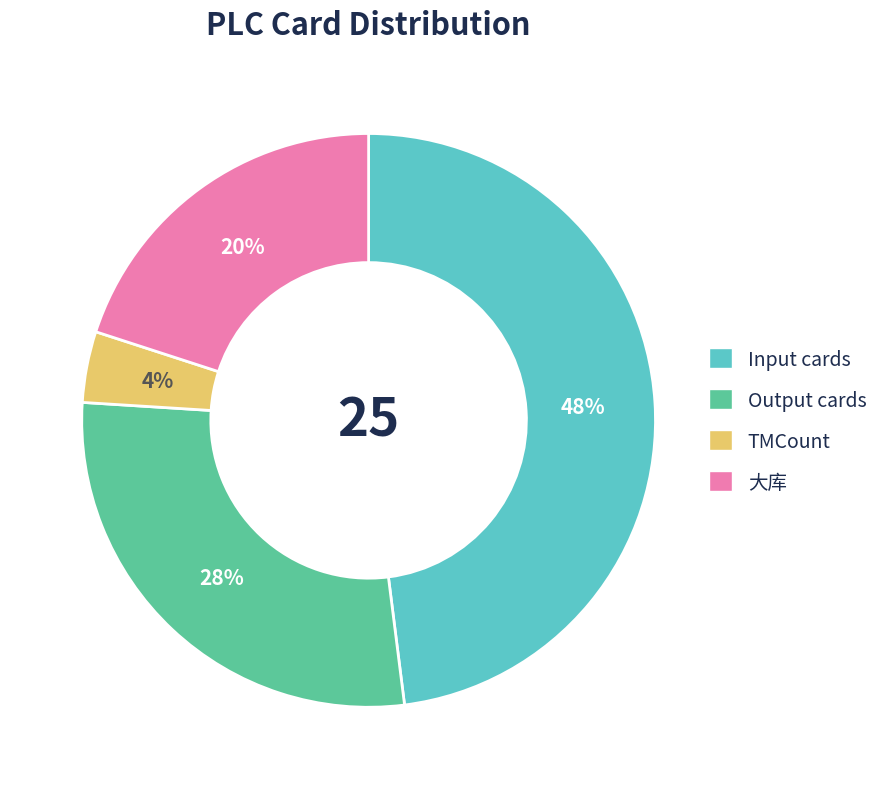

To the nearest percent, what is the difference between the largest and smallest slice percentages?

44%